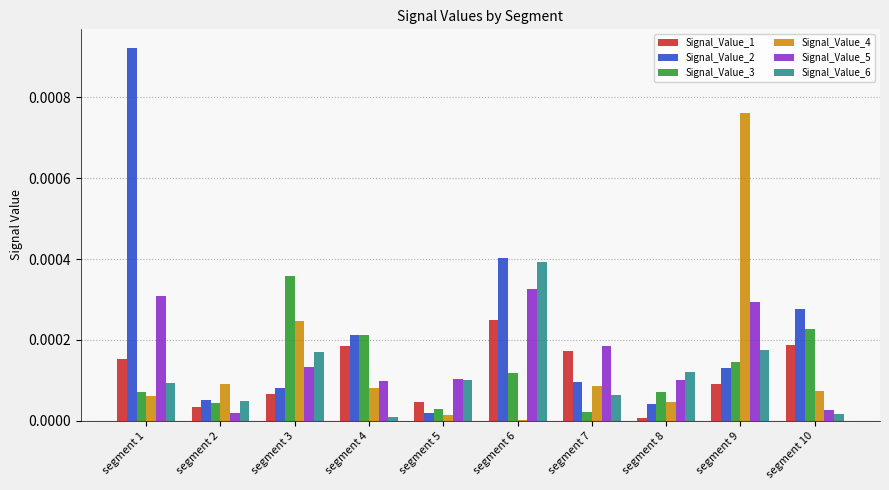

At which label is Signal_Value_2 closest to 0?

segment 5